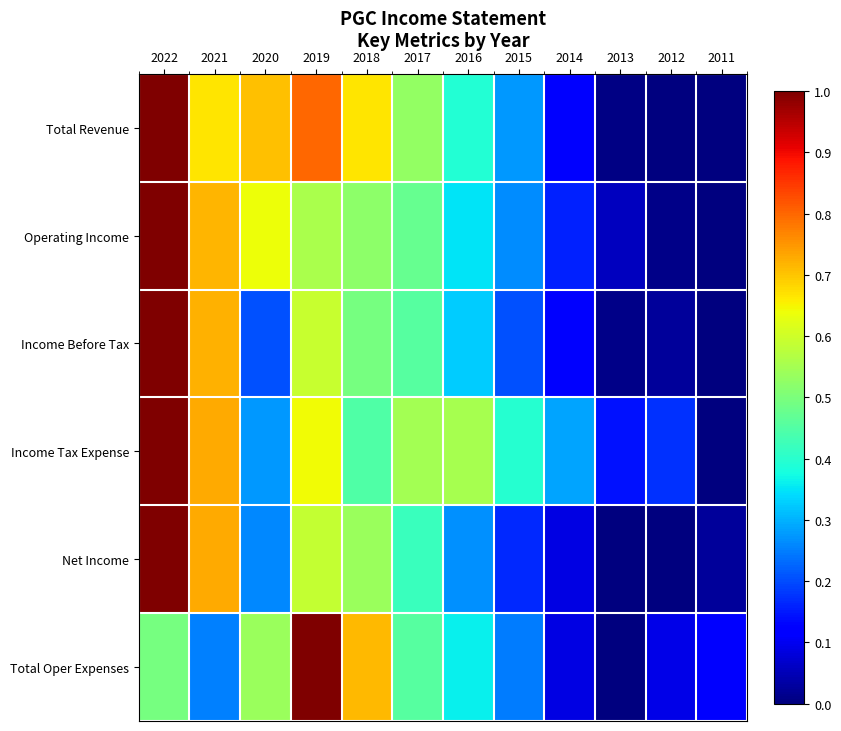

How many distinct data groups are displayed?

6